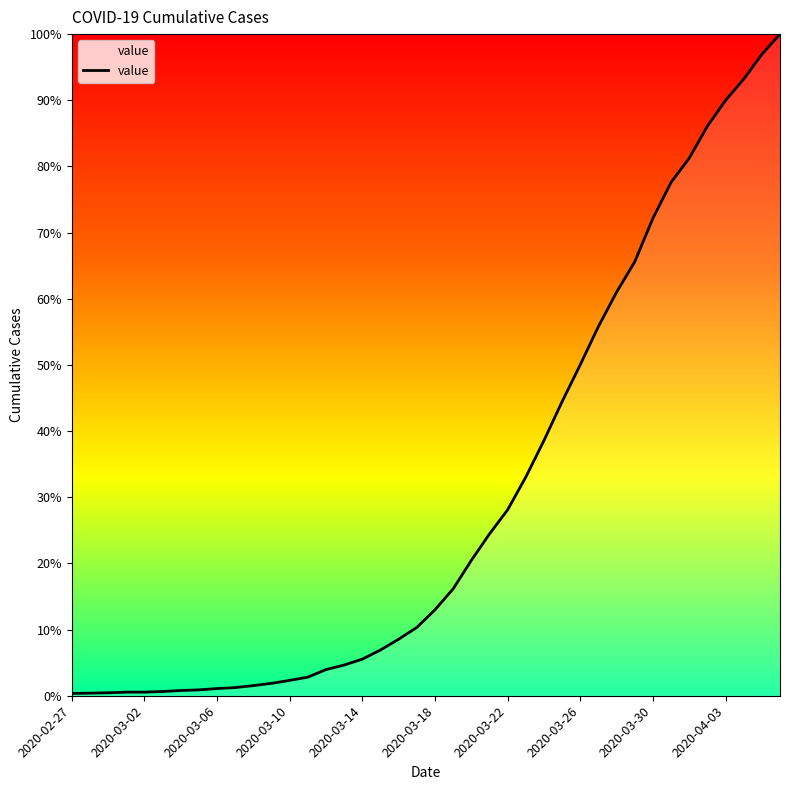

Reading left to right, what are all the values shown in this chart?

7	8	9	11	11	13	16	18	22	25	31	38	47	57	80	94	112	140	173	209	263	327	414	495	569	669	781	900	1013	1130	1235	1328	1461	1571	1645	1743	1822	1887	1963	2025